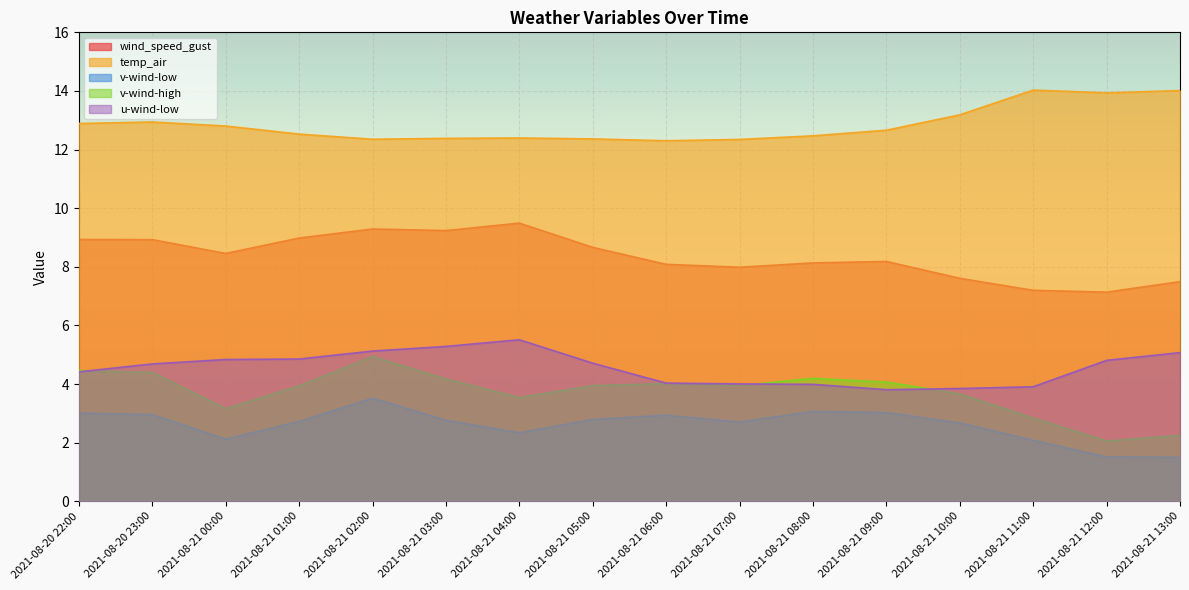

Where is the first local maximum for v-wind-low?

2021-08-21 02:00